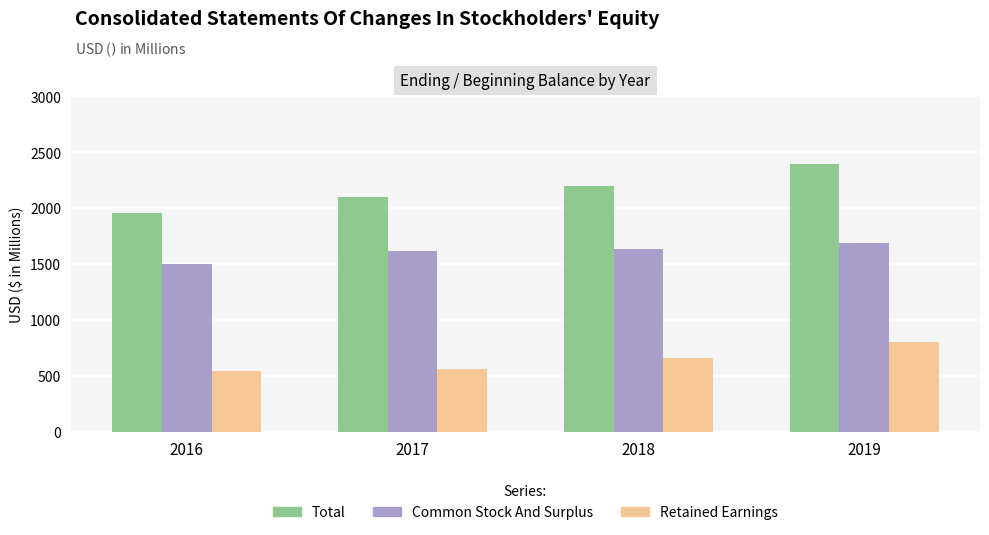

What is the difference between the maximum and minimum values in the Retained Earnings series?

259.1